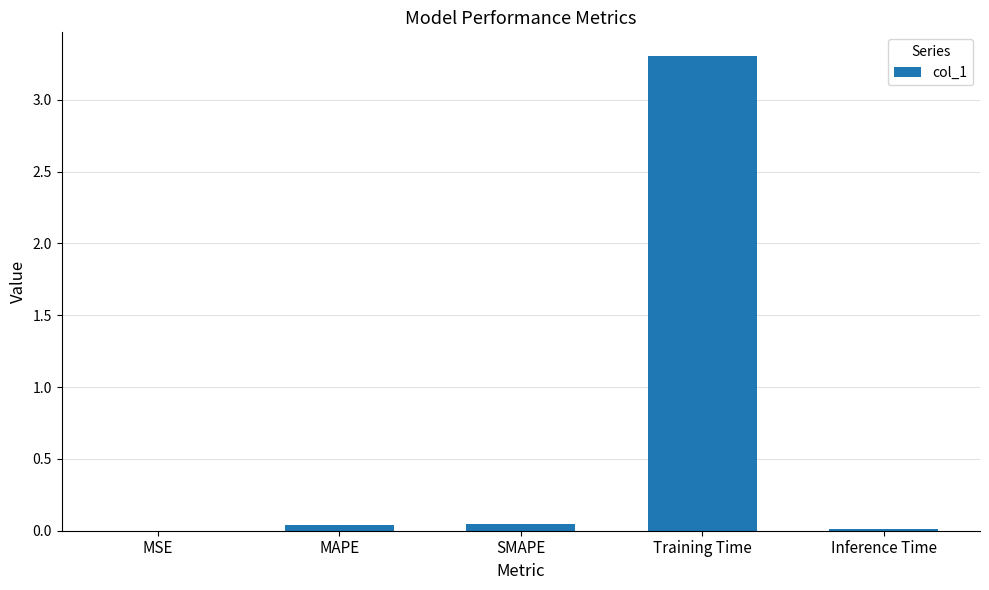

Between SMAPE and Training Time, which is larger?

Training Time